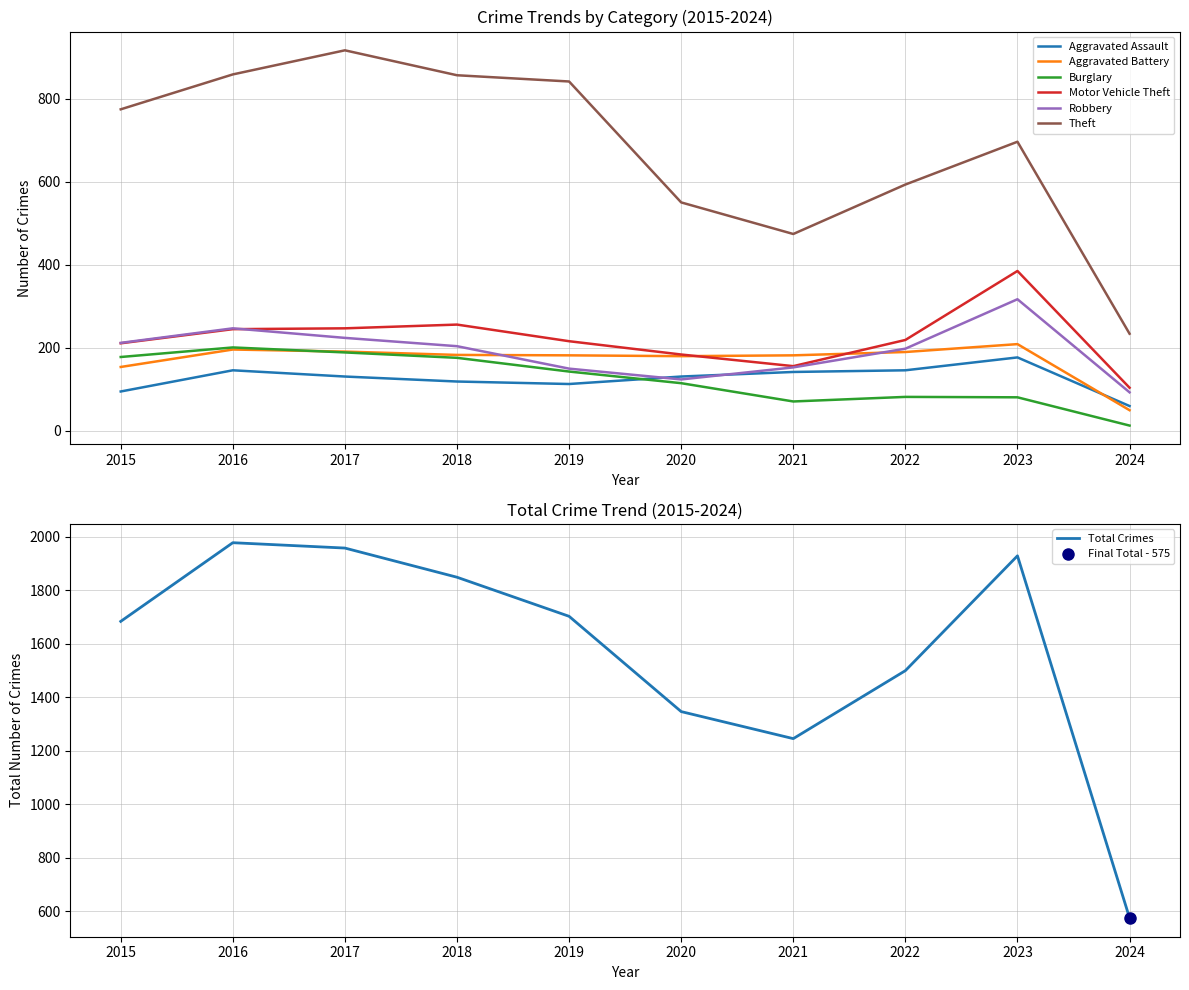

Is it true that Motor Vehicle Theft equals 104 at 2024?

True